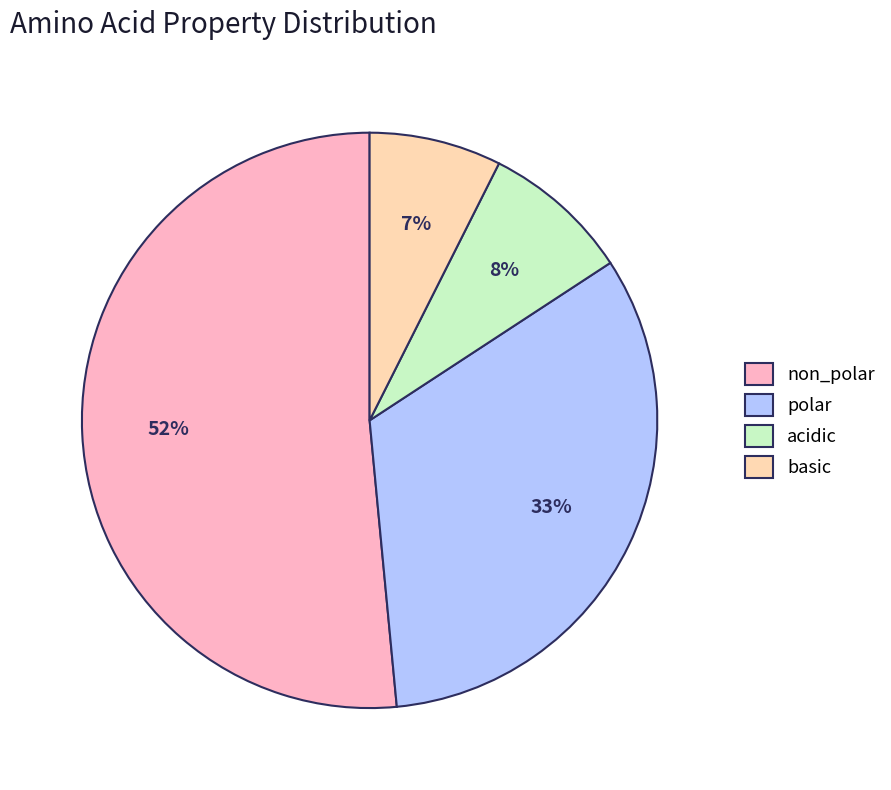

Rank the categories by value from highest to lowest.

non_polar, polar, acidic, basic